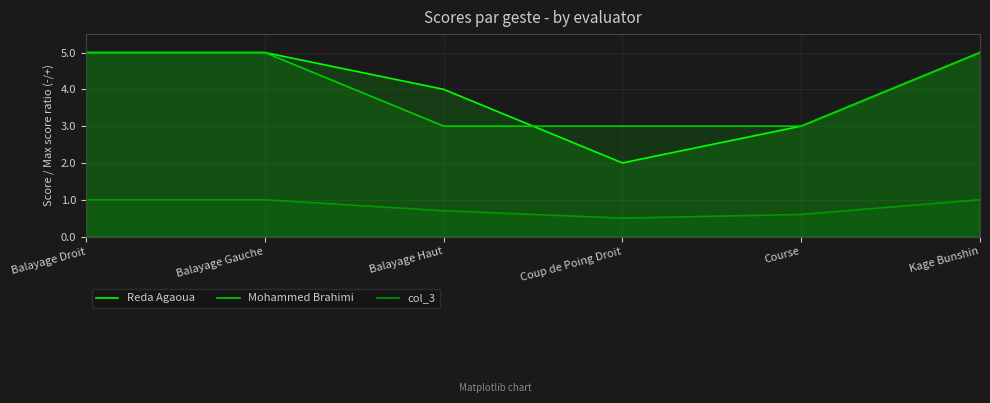

Does the chart display data point markers on the line(s)?

No